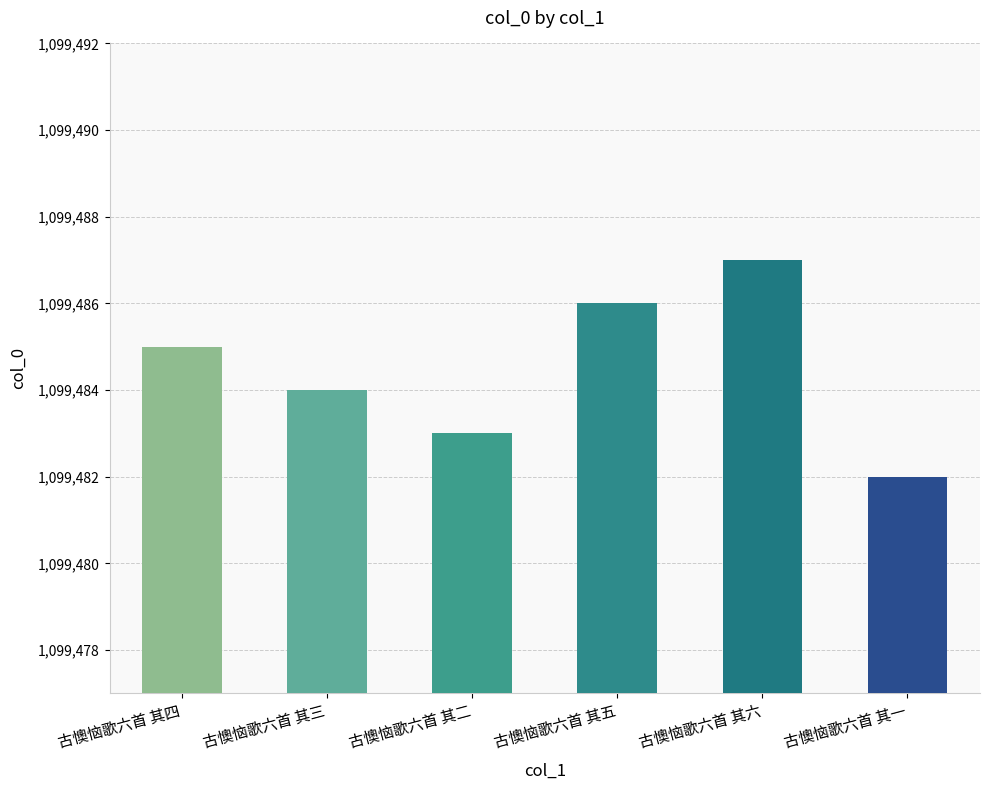

Reading right to left, what are all the values shown in this chart?

古懊恼歌六首 其一=1099482	古懊恼歌六首 其六=1099487	古懊恼歌六首 其五=1099486	古懊恼歌六首 其二=1099483	古懊恼歌六首 其三=1099484	古懊恼歌六首 其四=1099485